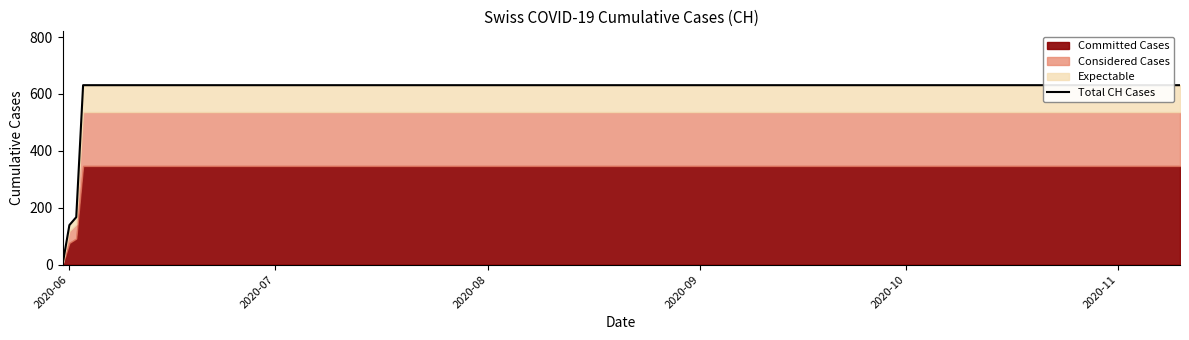

At which label is the value closest to 315?

2020-08